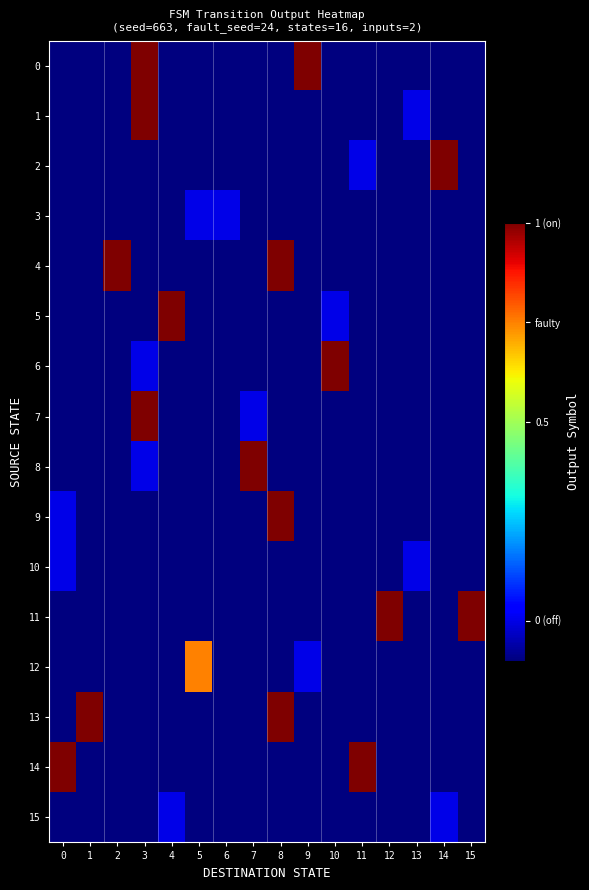

Rank the series by their maximum value, from lowest to highest.

3, 10, 15, 12, 0, 1, 2, 4, 5, 6, 7, 8, 9, 11, 13, 14